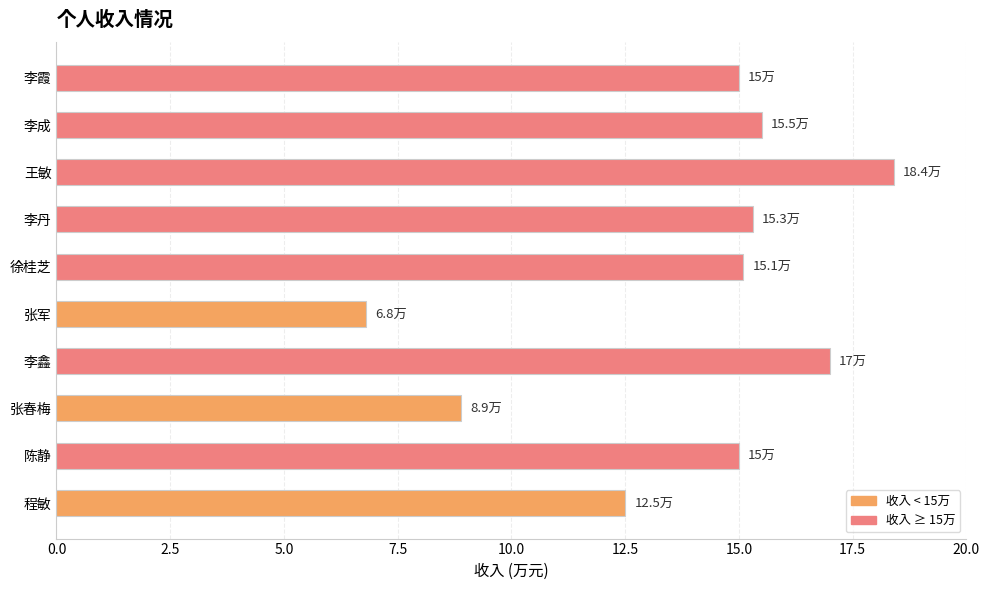

What value does the data have at 徐桂芝?

15.1